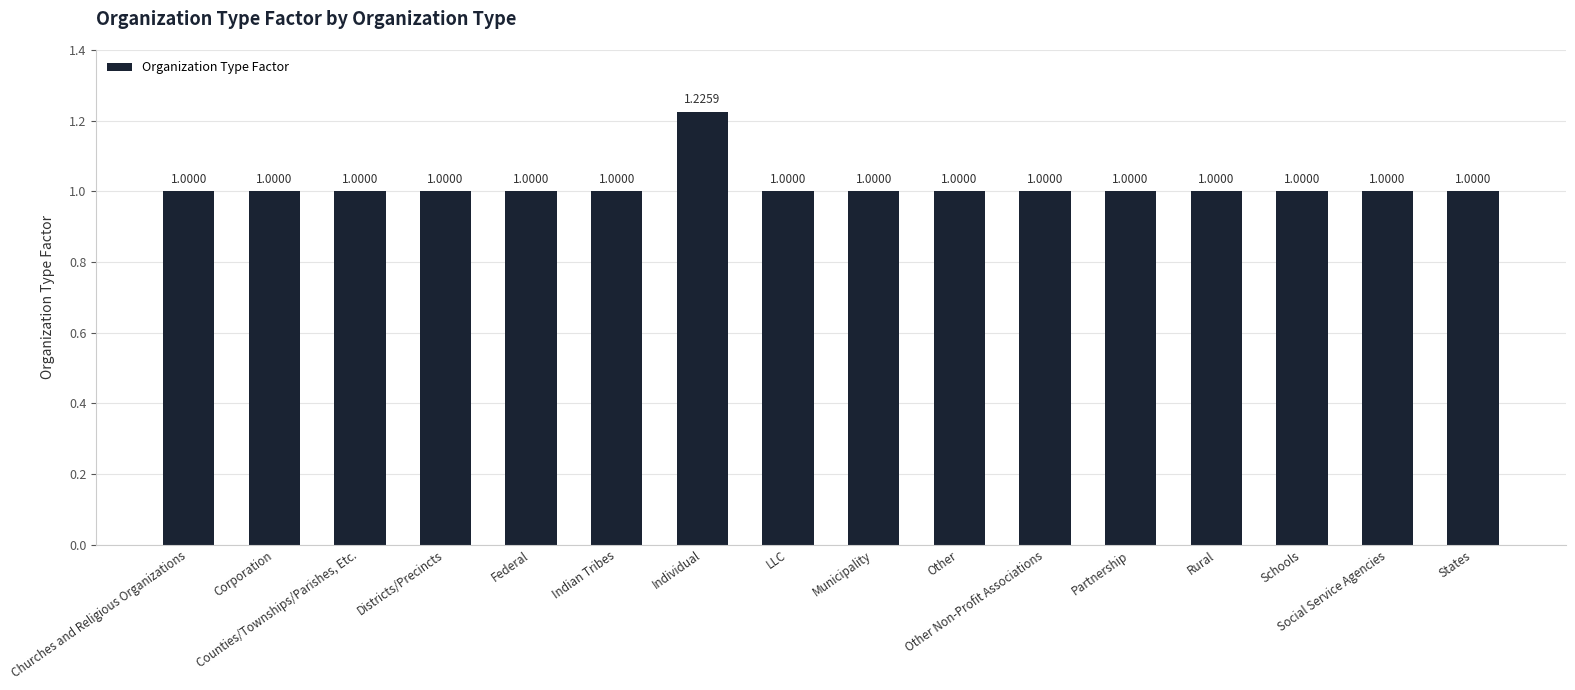

What is the sum of all values?

16.2